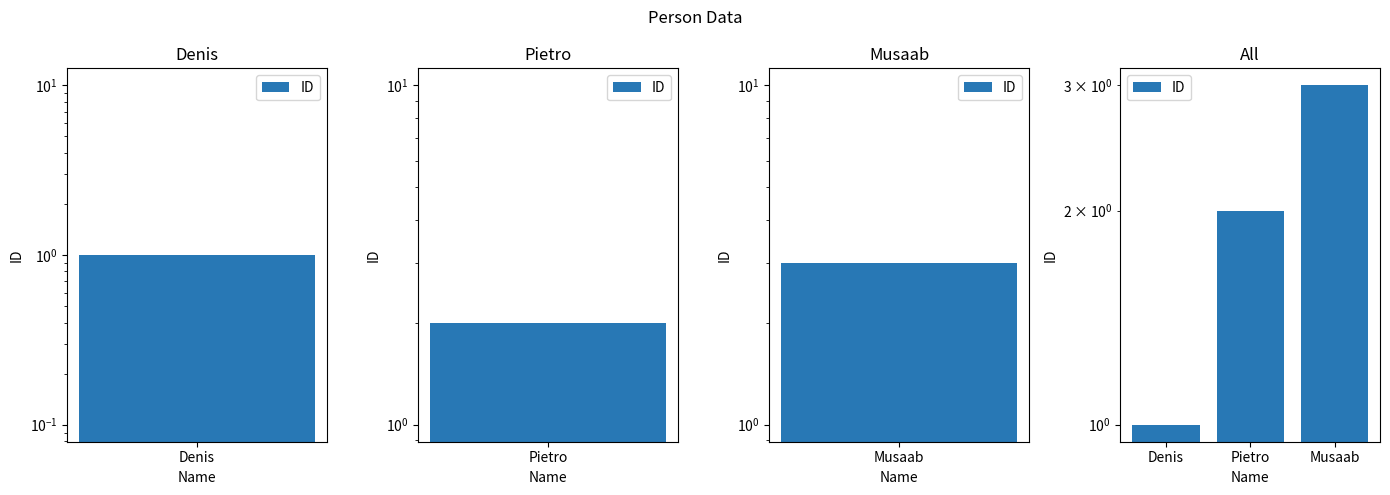

What is the sum of the values at Denis and Musaab?

4